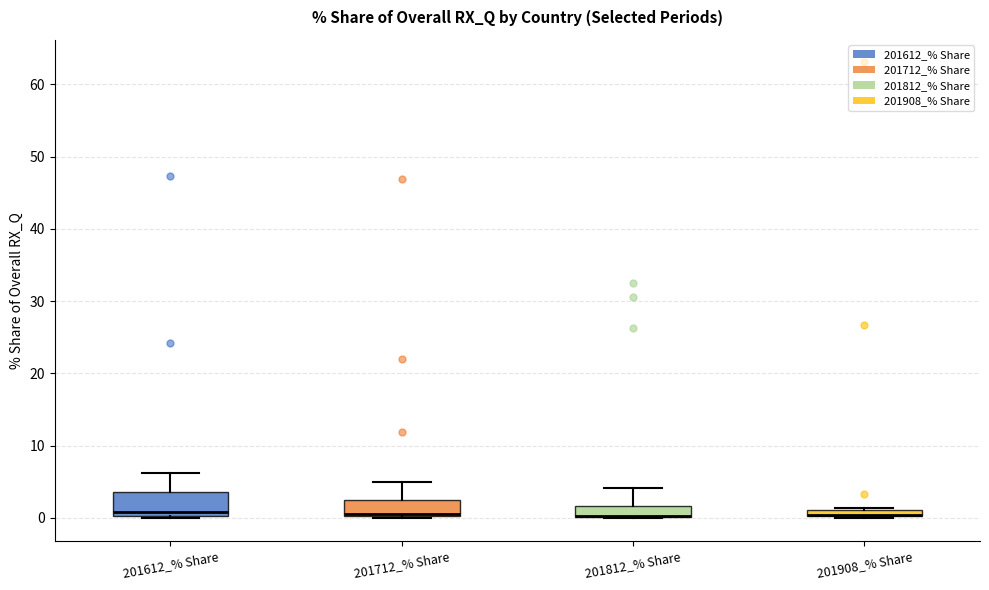

Comparing the boxes themselves (not the whiskers), which one is the tallest?

201612_% Share